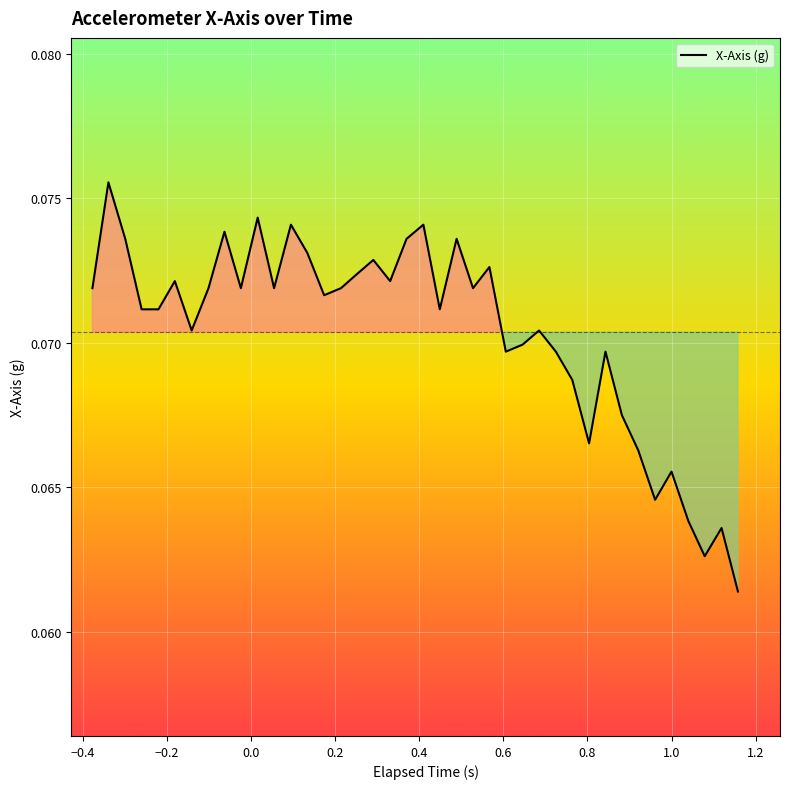

How many points are higher than both their immediate neighbors (excluding endpoints)?

13